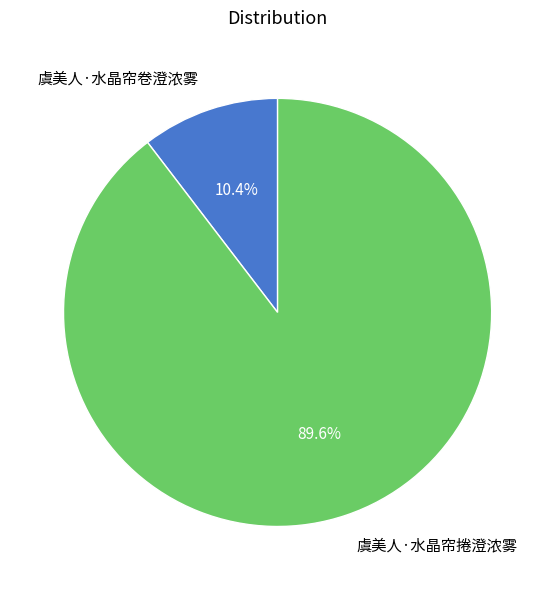

How many segments does this pie chart have?

2